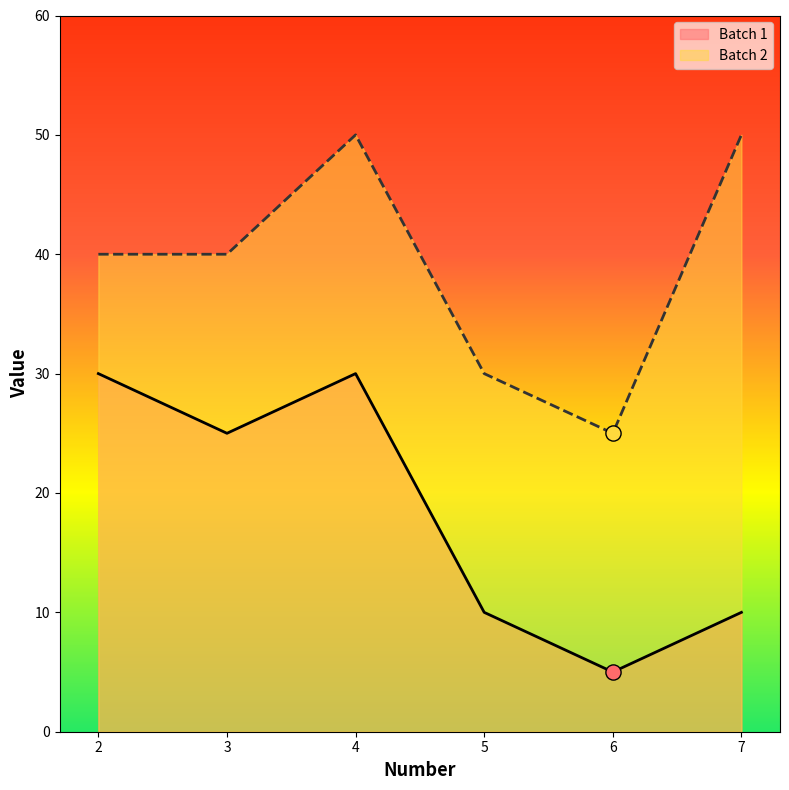

Which series has the widest spread of Y values?

Batch 1